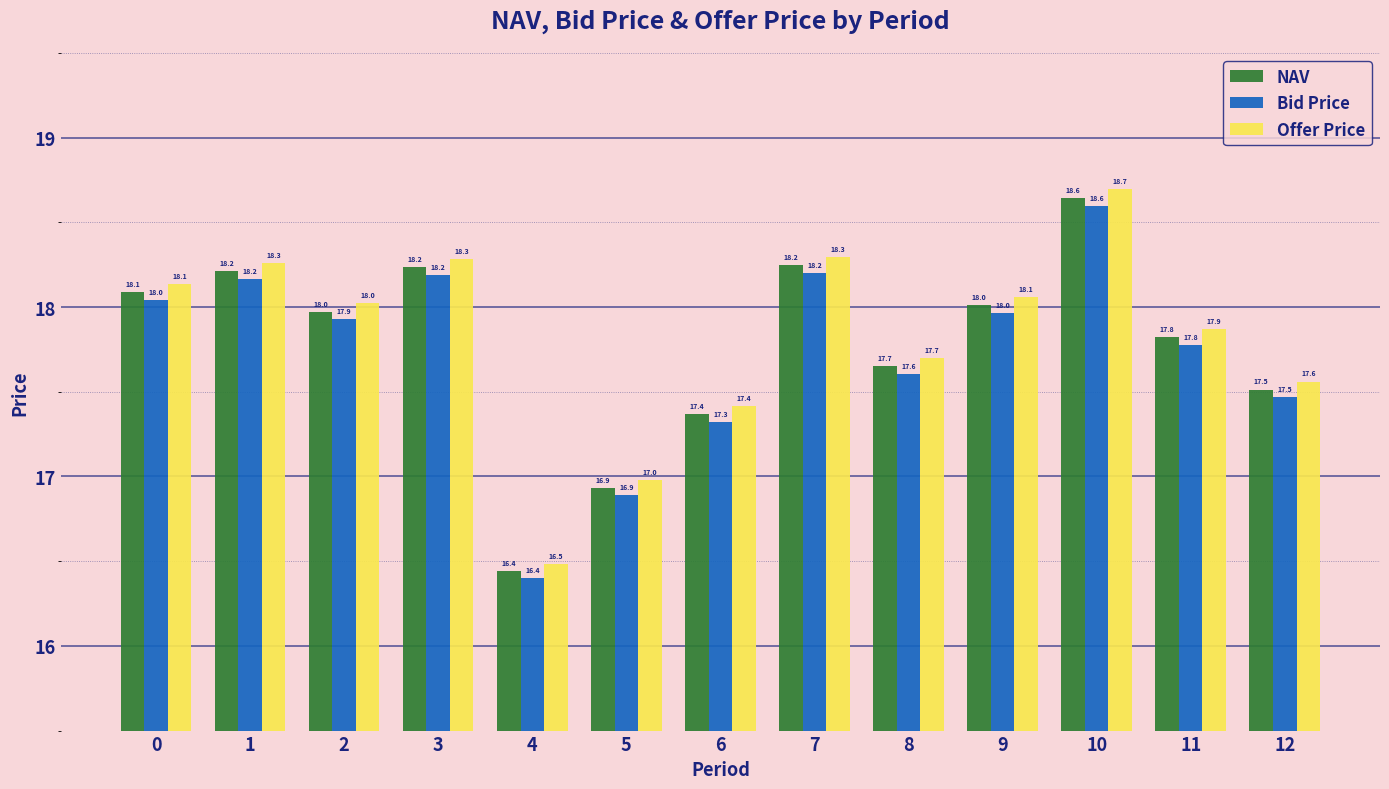

Read the NAV value at 1.

18.2